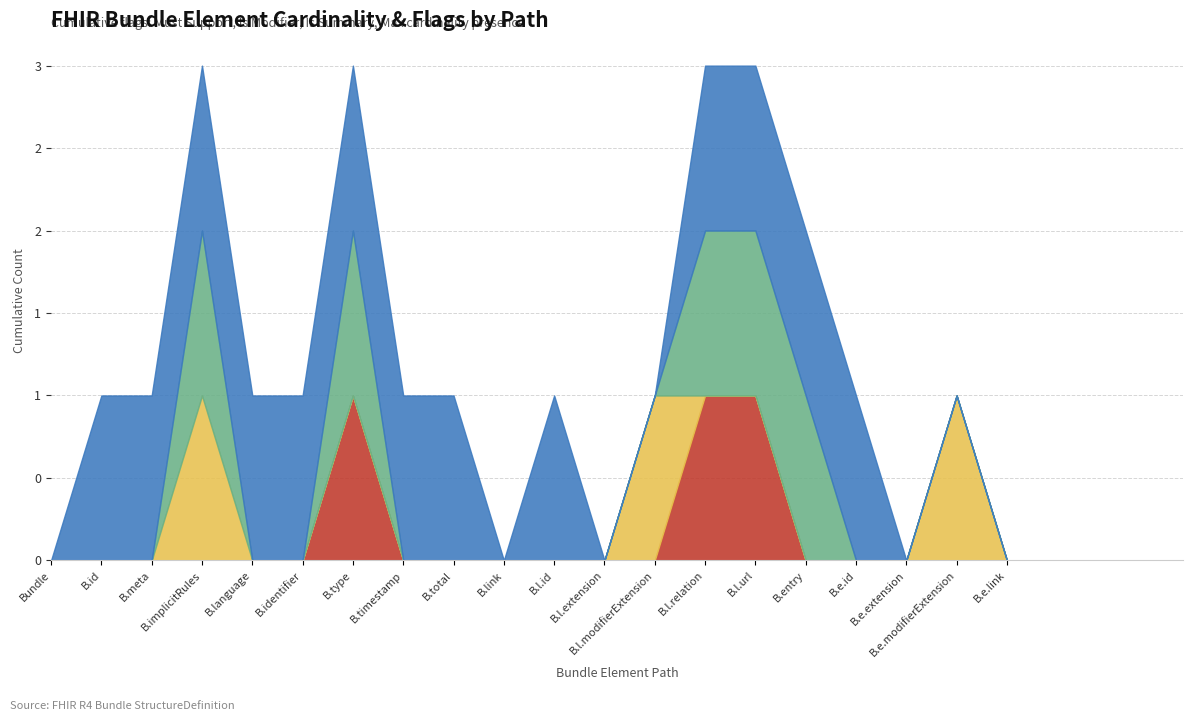

Where is Max cardinality nearest to the value 0?

Bundle